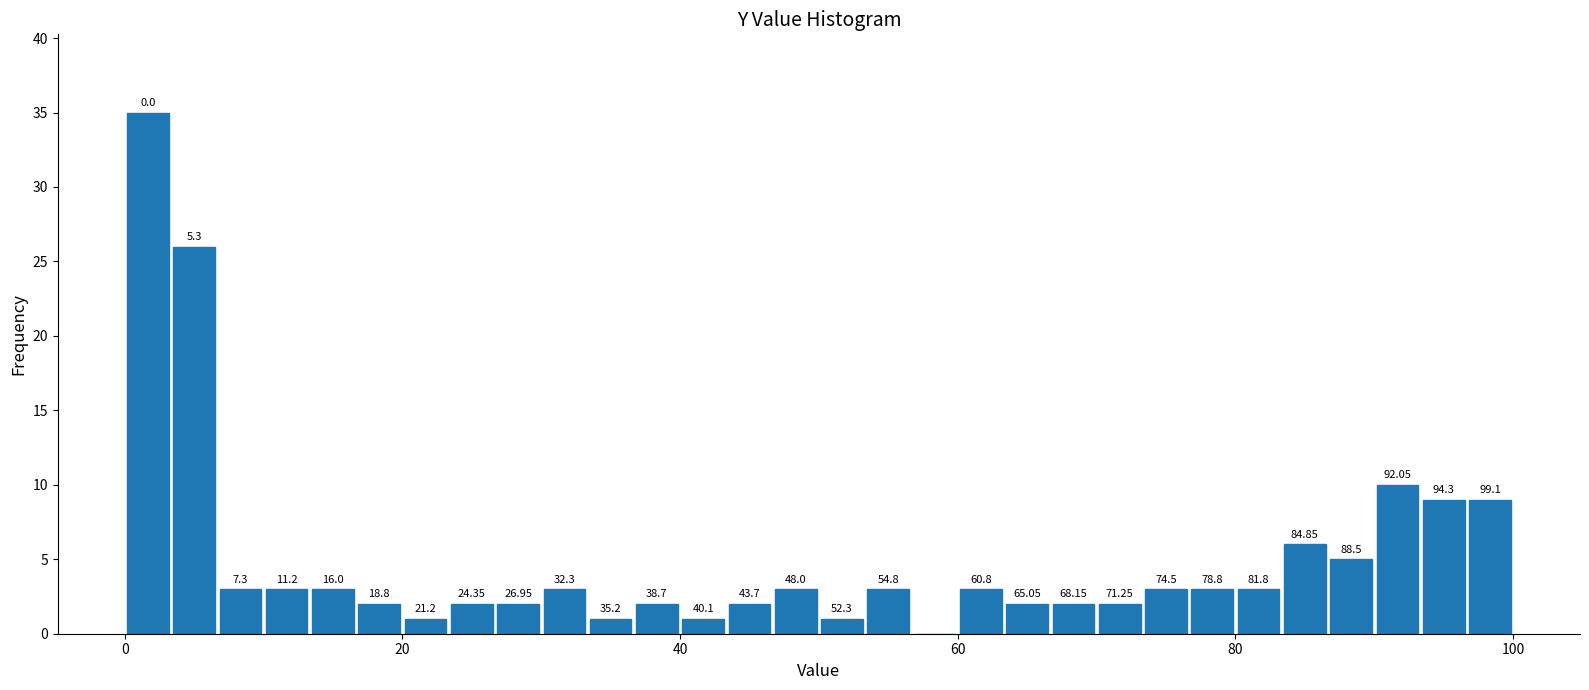

Around what value on the x-axis is the tallest bar? Give the approximate position of its centre, as read against the axis.

2